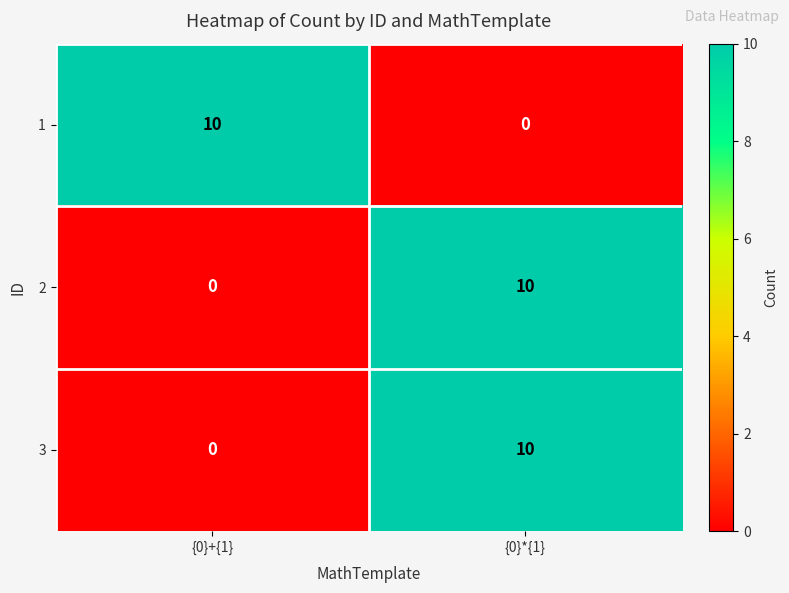

Count the number of data series in this chart.

3